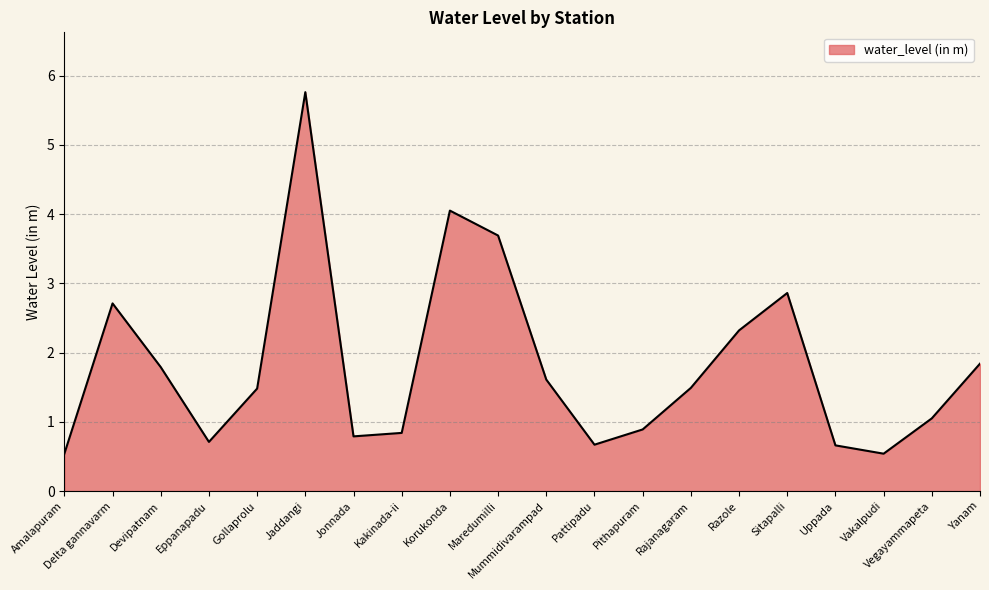

What is the minimum value shown in the chart?

0.5